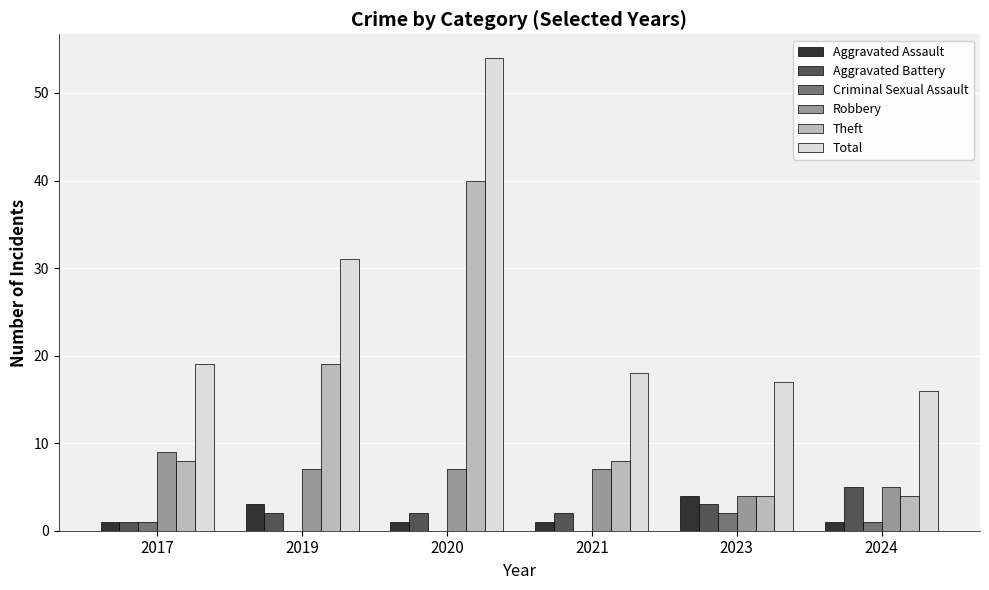

The Aggravated Battery series shows 1 at 2017. True or false?

True